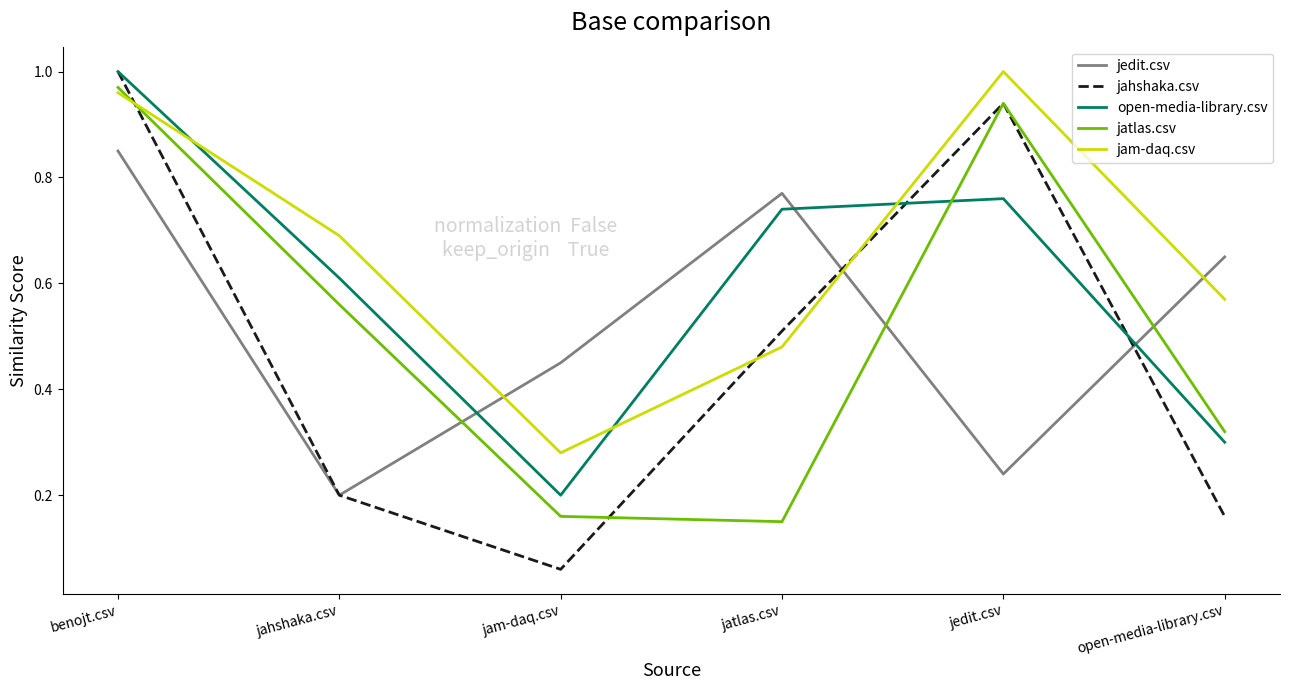

Where is the first local minimum for open-media-library.csv?

jam-daq.csv